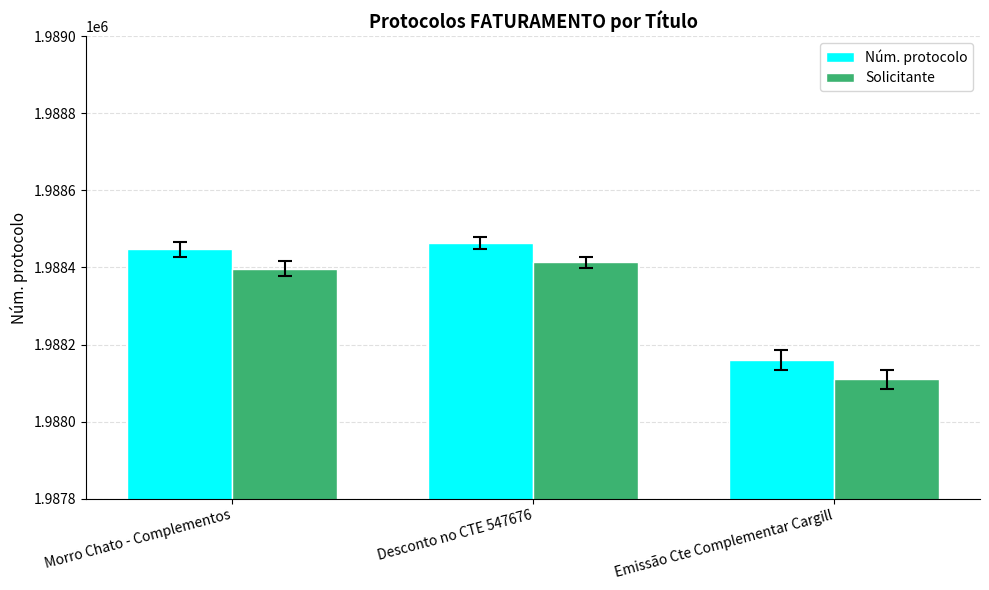

How many values in the Núm. protocolo series are below 1988447?

1